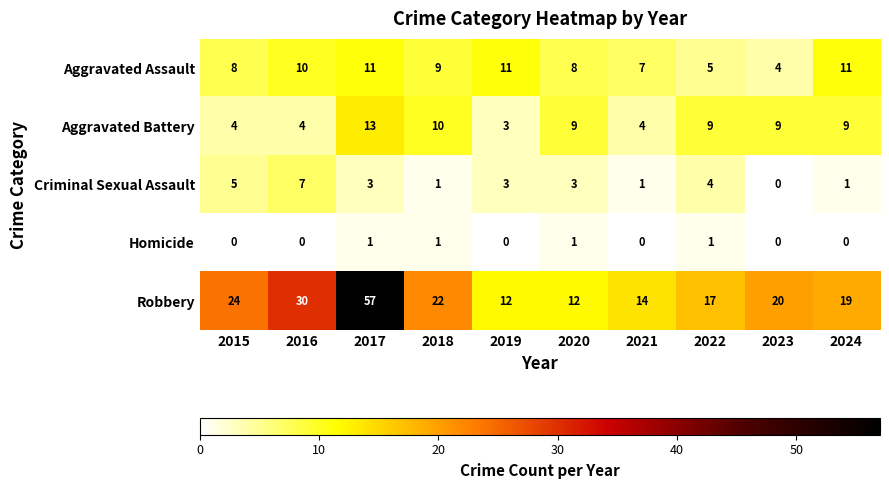

What is the maximum value for Aggravated Assault?

11